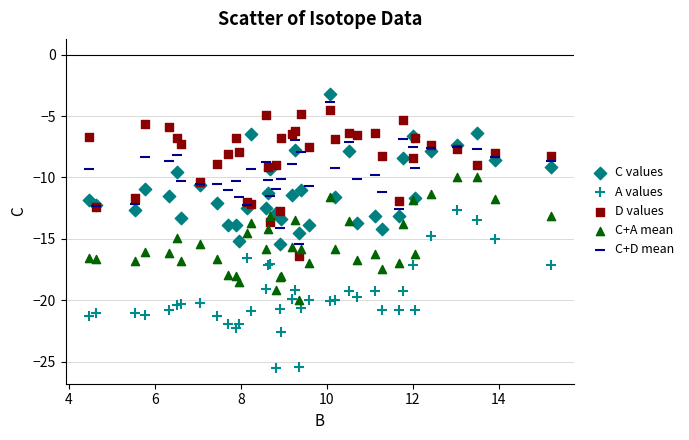

Which series contains the lowest Y value?

A values